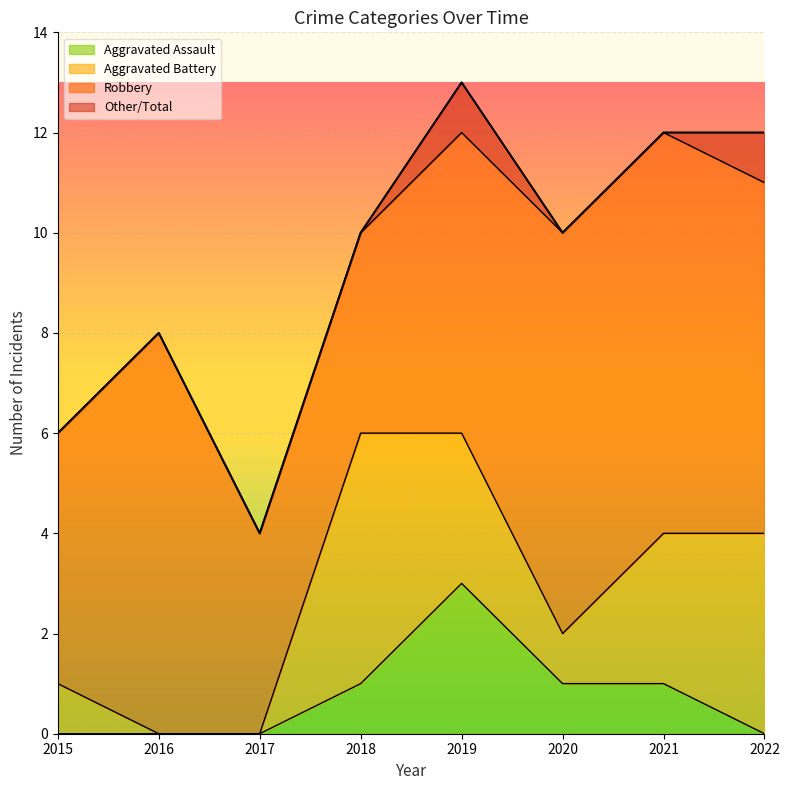

True or false: Aggravated Assault and Total cross at least once.

False